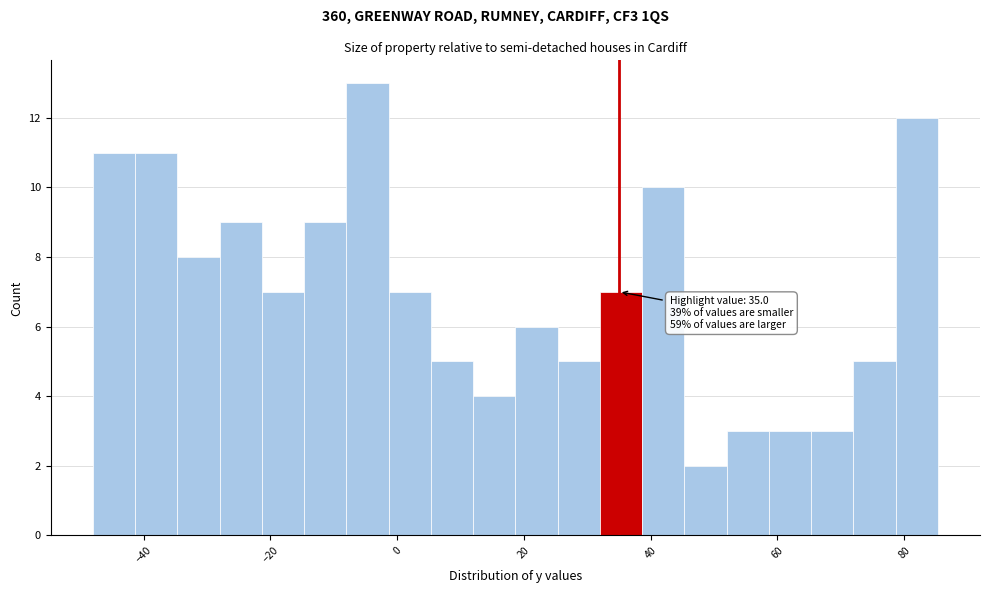

Around what value on the x-axis is the tallest bar? Give the approximate position of its centre, as read against the axis.

-4